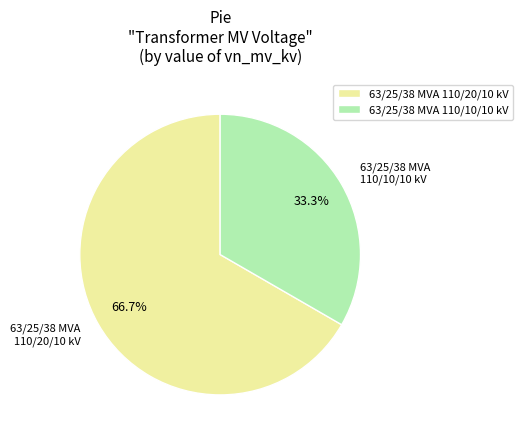

How many slices are in this pie chart?

2